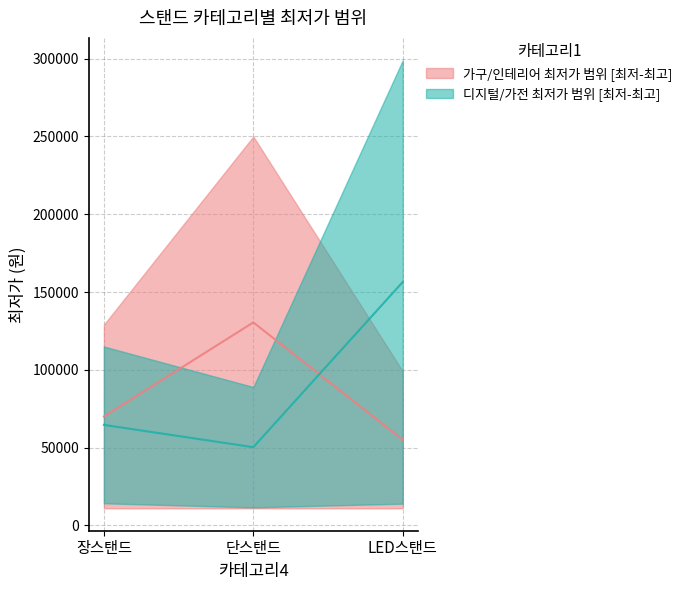

List the series in order of their peak value, highest first.

디지털/가전 최저가 상단, 가구/인테리어 최저가 상단